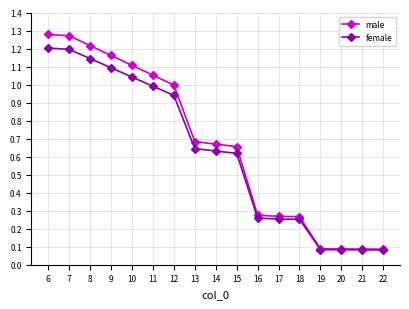

What is the total value across all series at 8?

2.4